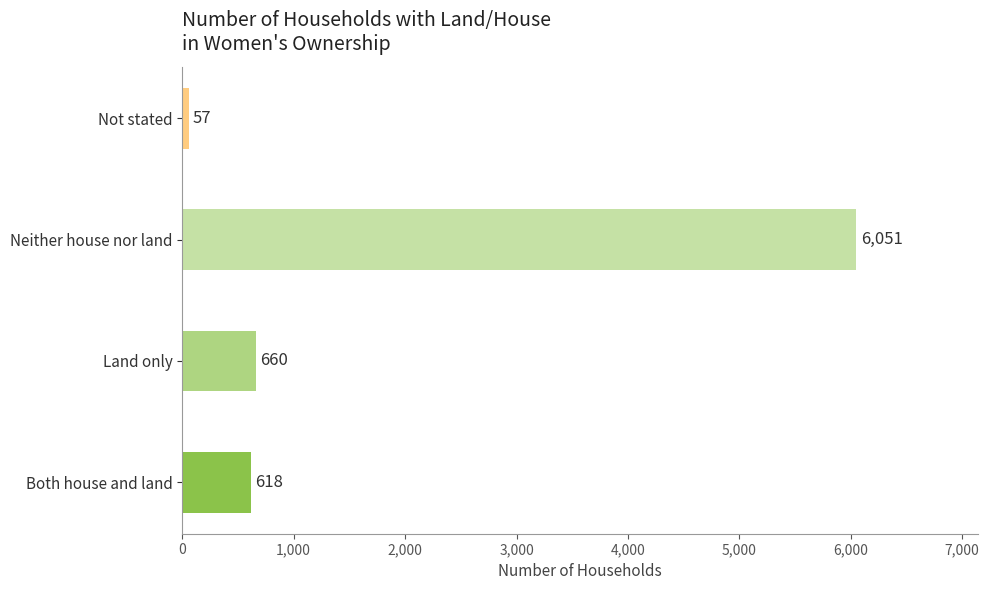

Which category has the lowest value across all series?

Not stated